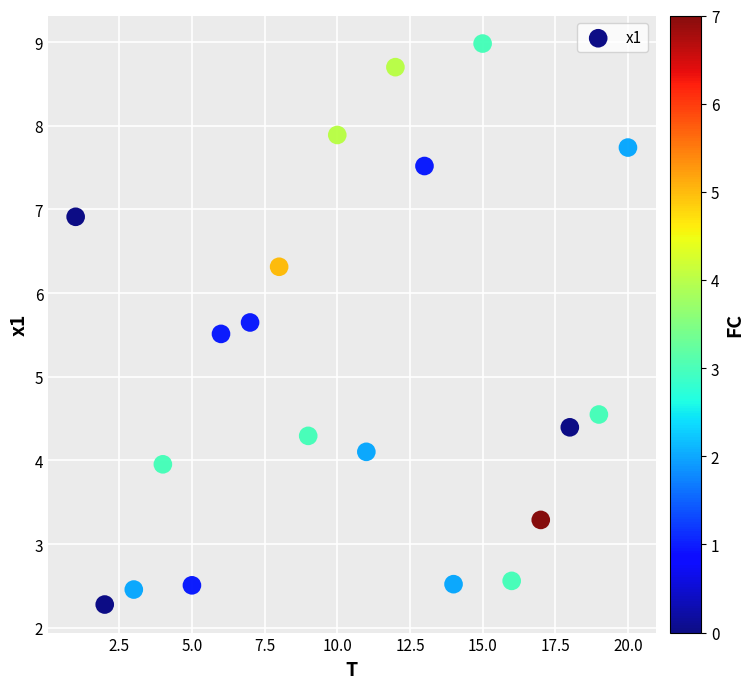

What is the range of Y values (max minus min)?

6.7